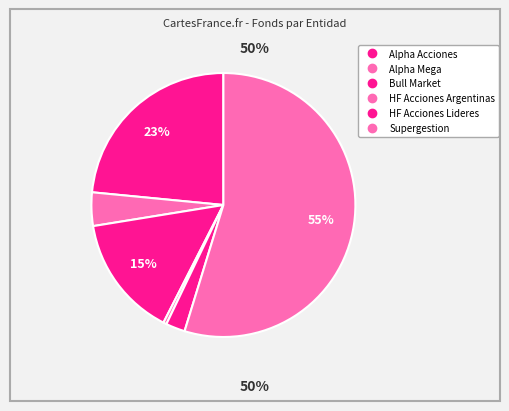

Is there any slice that represents more than half of the pie?

Yes